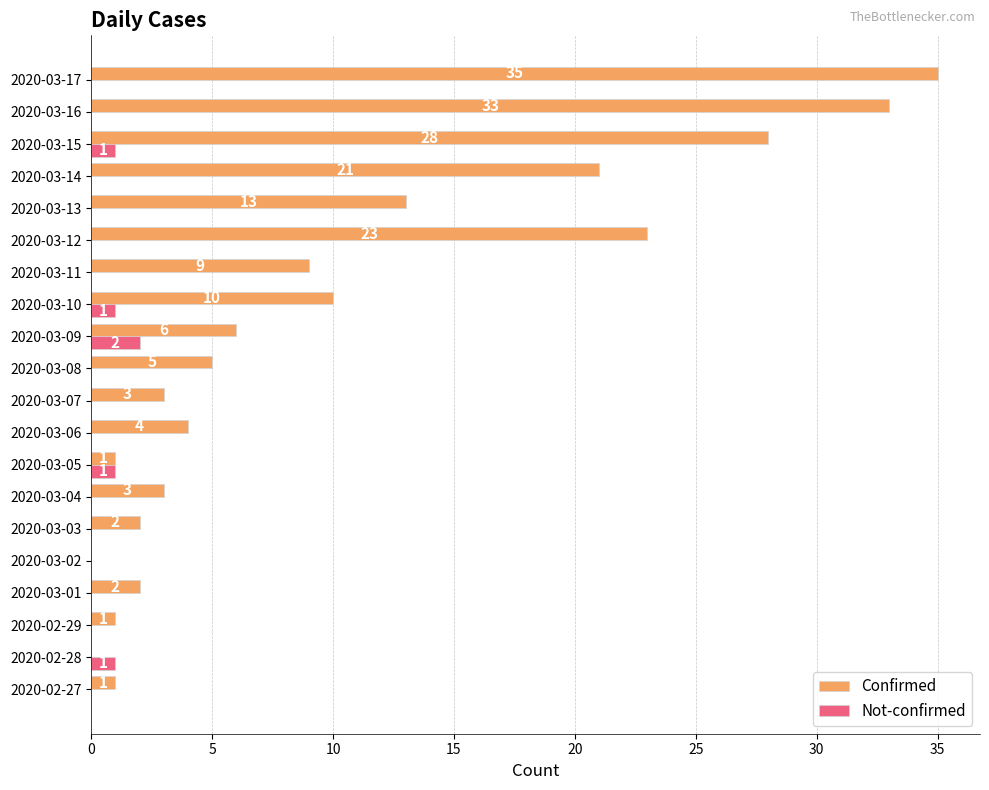

Which series changed the most between 2020-03-06 and 2020-03-16?

Confirmed